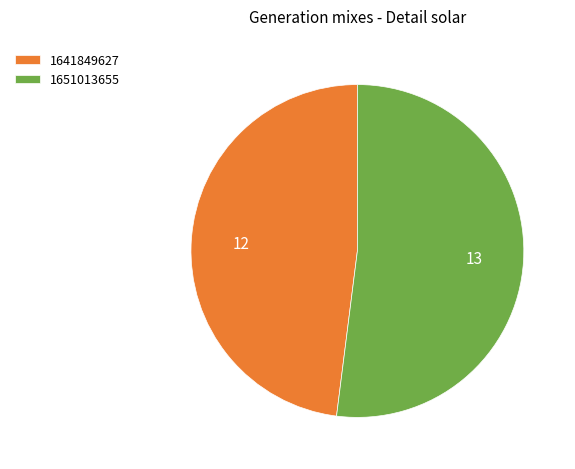

Does any single category account for the majority?

Yes